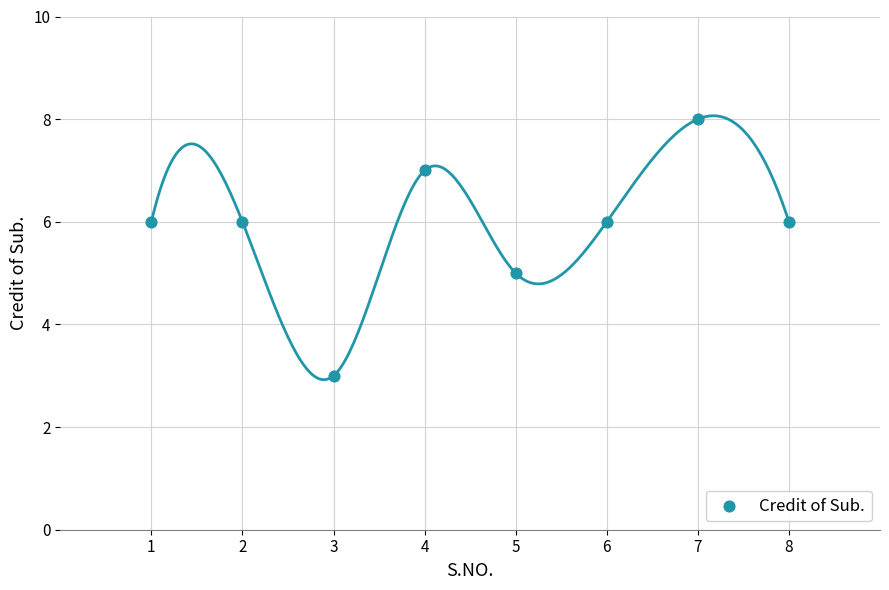

What is the average Y value?

6